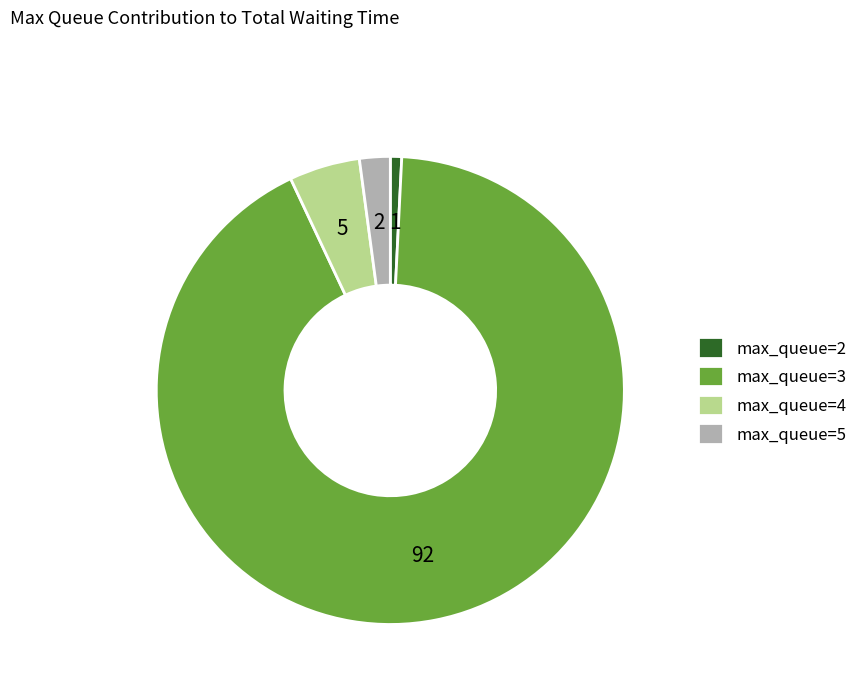

Combined, do max_queue=3 and max_queue=5 account for over 50%?

Yes